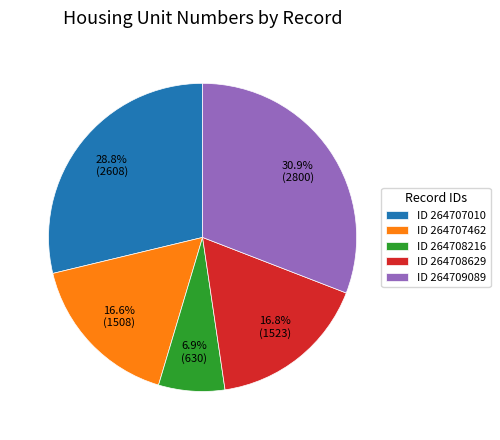

Approximately how many times larger is the value at ID 264708216 compared to ID 264708629?

0.4